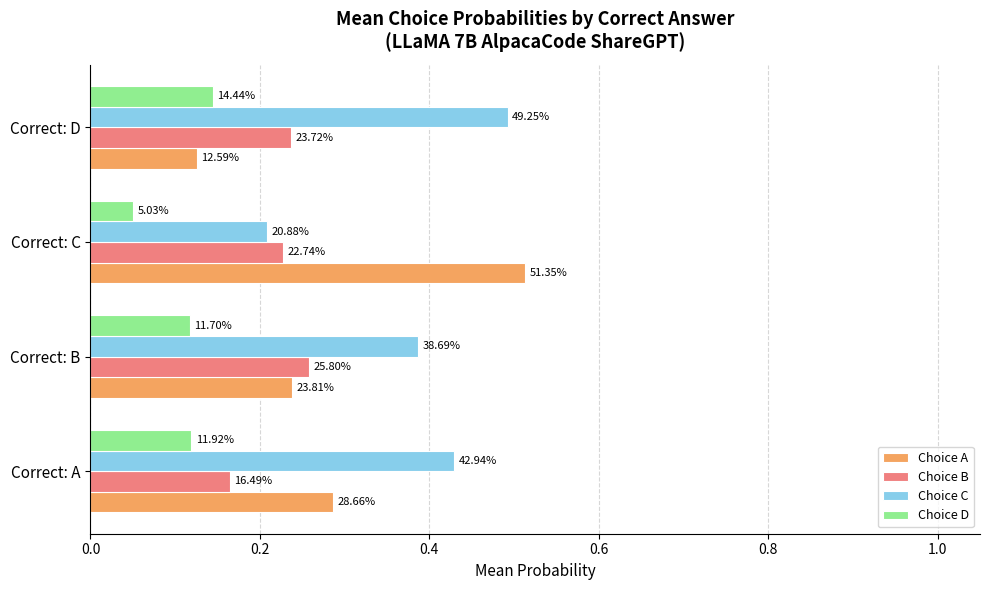

How many data points does each series have?

4